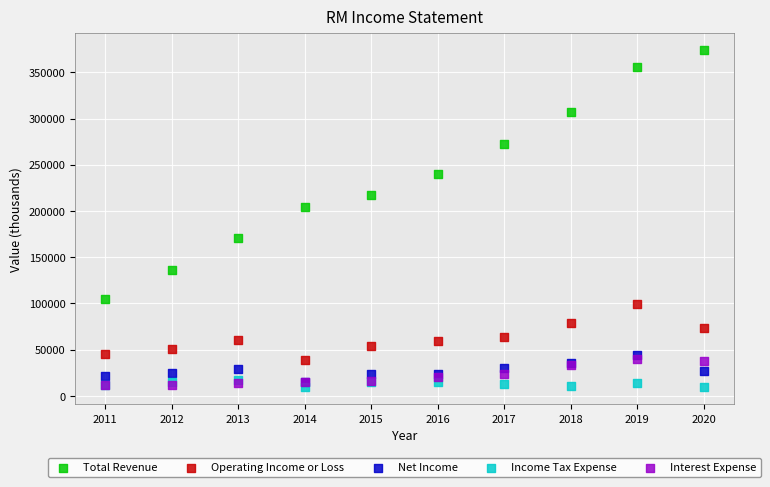

Which series has the largest Y range (max minus min)?

Total Revenue